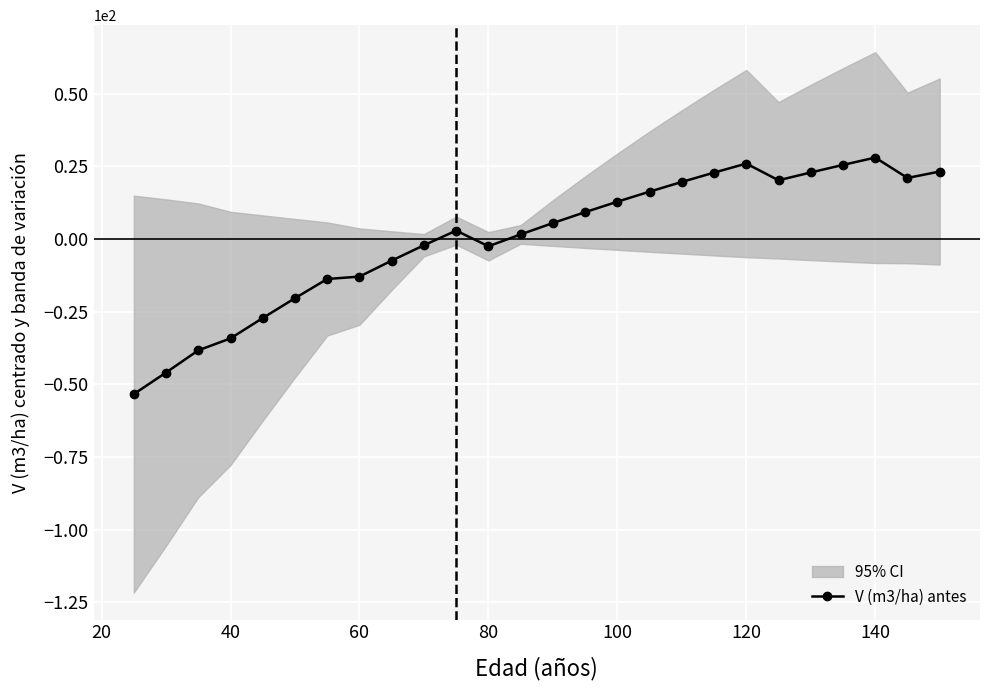

What is the minimum value for V (m3/ha) antes?

-53.4